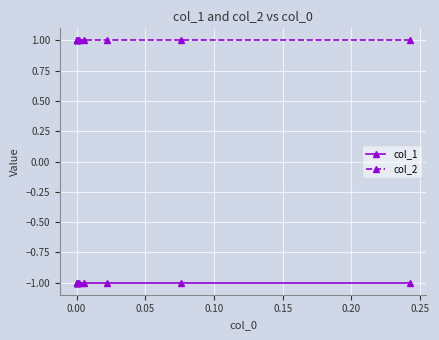

True or false: col_1 and col_2 intersect in this chart.

False